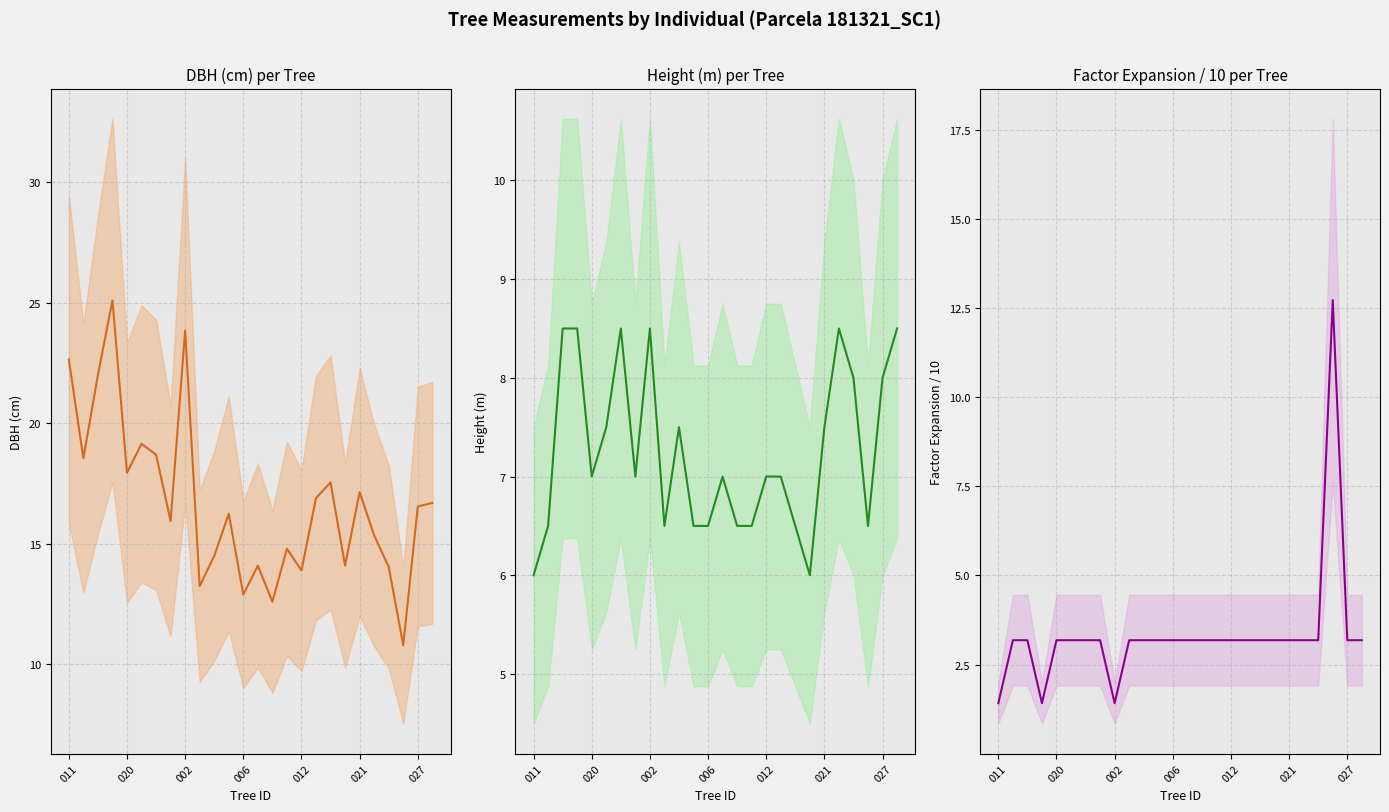

Reading left to right, extract all data points from this chart.

dbh: 22.6	18.6	22.0	25.1	17.9	19.1	18.7	15.9	23.9	13.2	14.5	16.2	12.9	14.1	12.6	14.8	13.9	16.9	17.6	14.1	17.1	15.3	14.1	10.8	16.6	16.7
h: 6.0	6.5	8.5	8.5	7.0	7.5	8.5	7.0	8.5	6.5	7.5	6.5	6.5	7.0	6.5	6.5	7.0	7.0	6.5	6.0	7.5	8.5	8.0	6.5	8.0	8.5
factor_expansion: 1.4	3.2	3.2	1.4	3.2	3.2	3.2	3.2	1.4	3.2	3.2	3.2	3.2	3.2	3.2	3.2	3.2	3.2	3.2	3.2	3.2	3.2	3.2	12.7	3.2	3.2